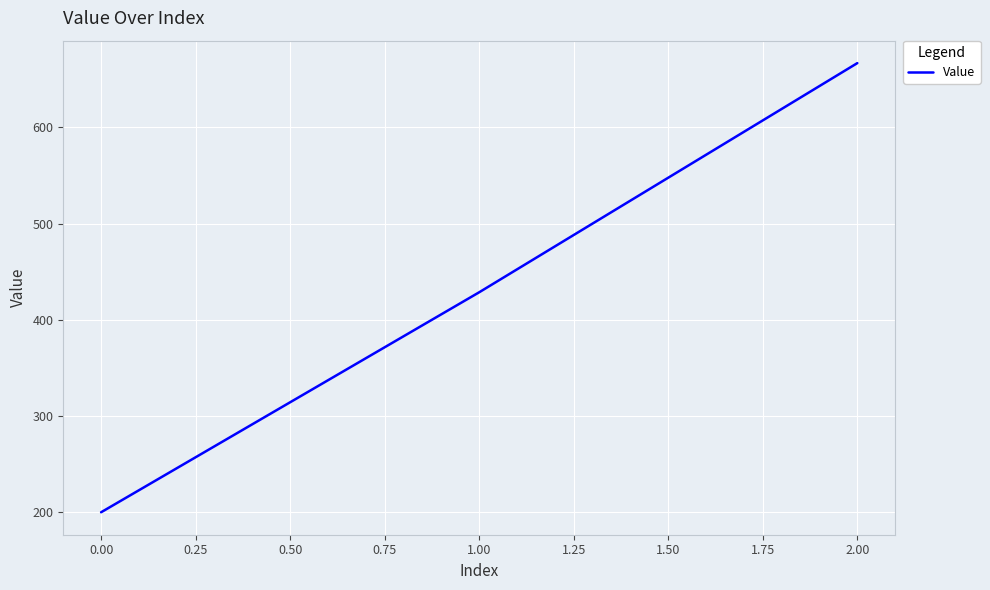

What is the ratio of the value at 0.00 to the value at 2.00?

0.3